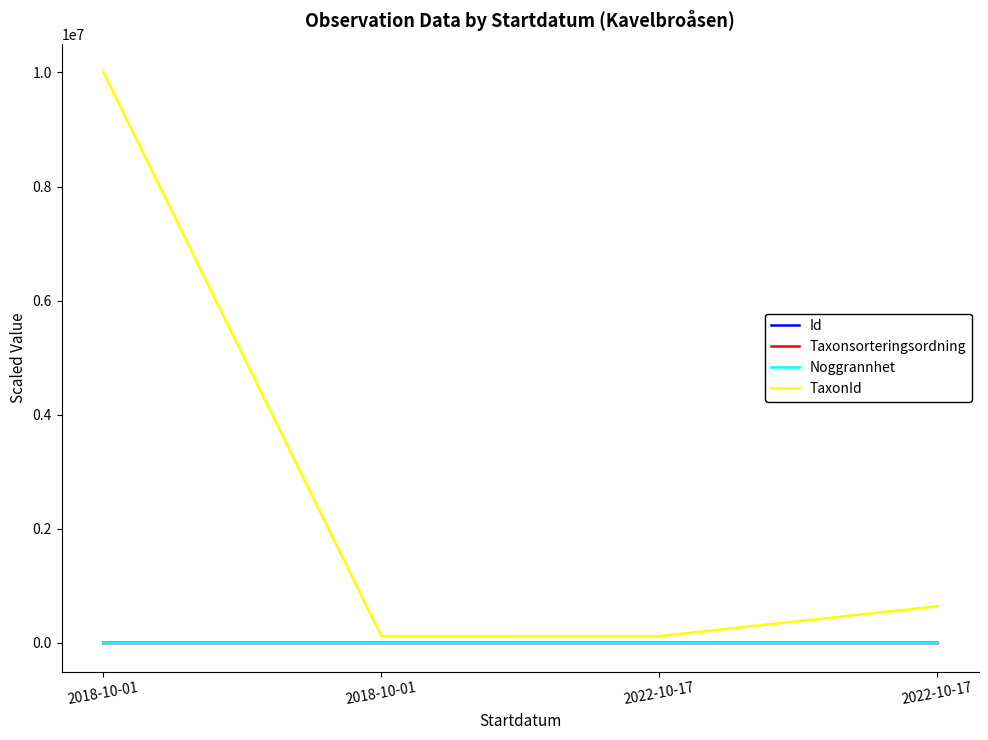

What are all the series names shown in the legend?

Id, Taxonsorteringsordning, Noggrannhet, TaxonId